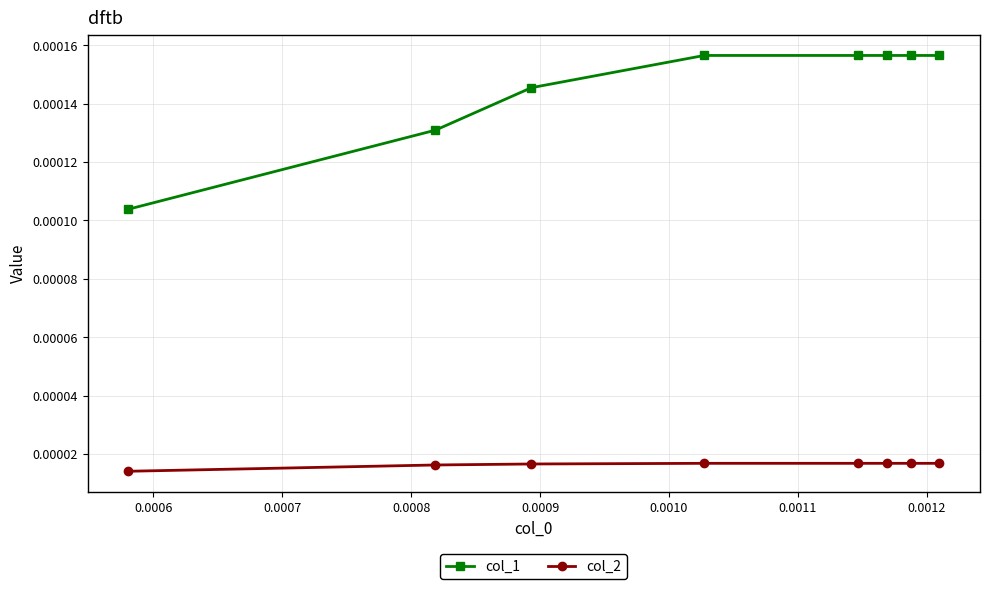

Which series has the widest spread of values?

col_1